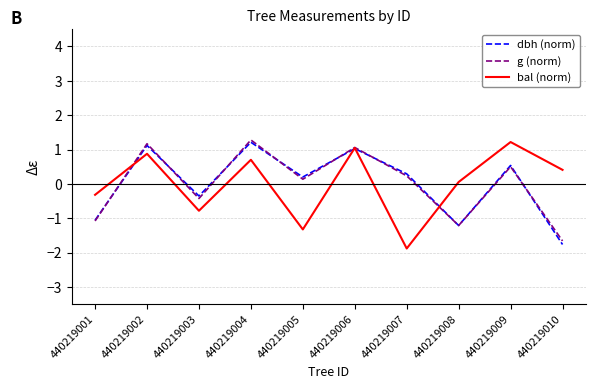

What is the difference between the maximum and minimum values in the g (norm) series?

2.9